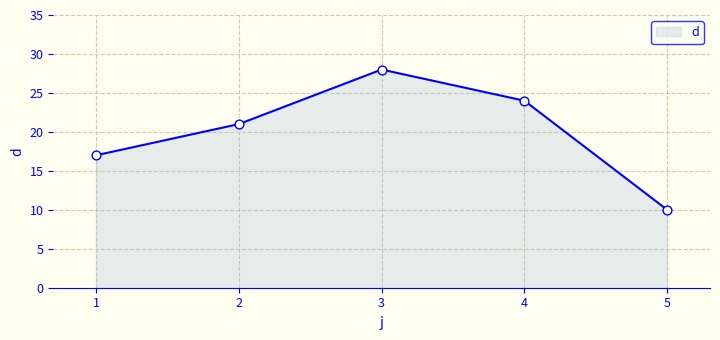

What is the change in value from 3 to 5?

-18